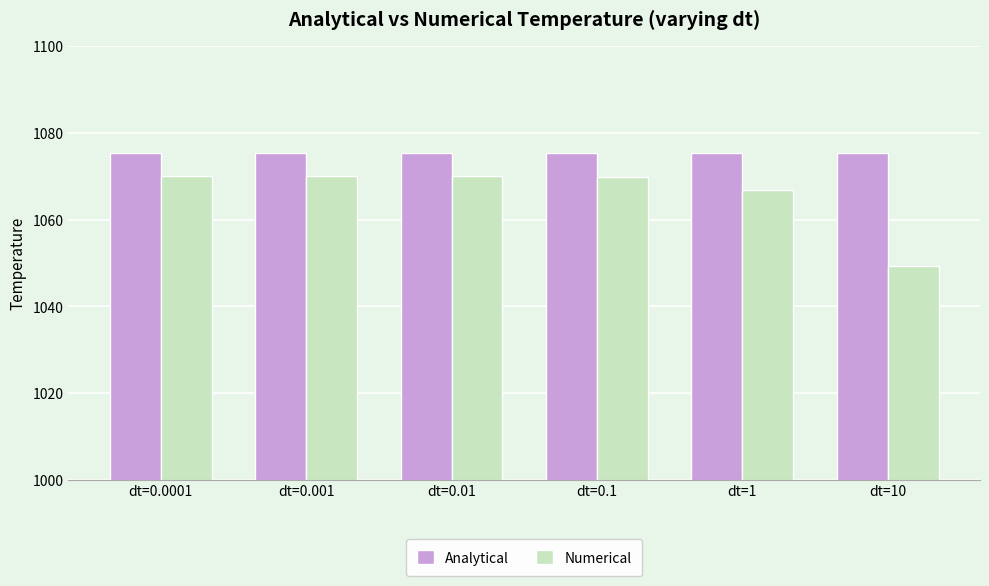

Count the number of data series in this chart.

2